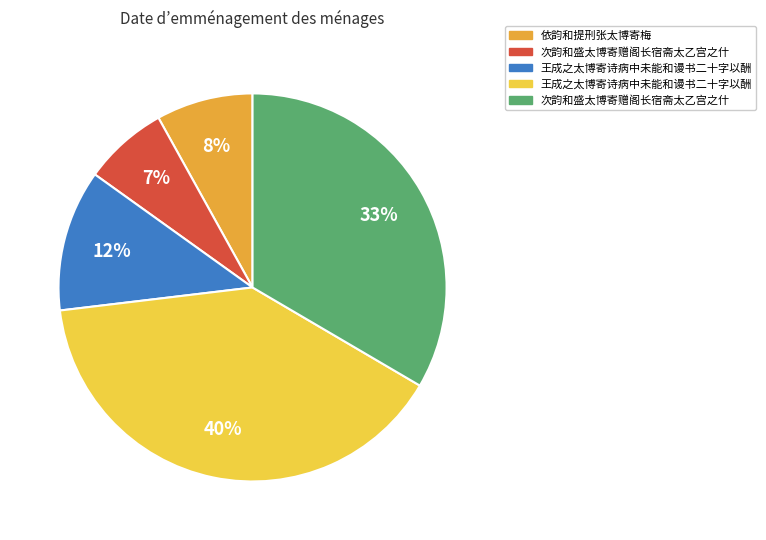

Does any single category account for the majority?

No